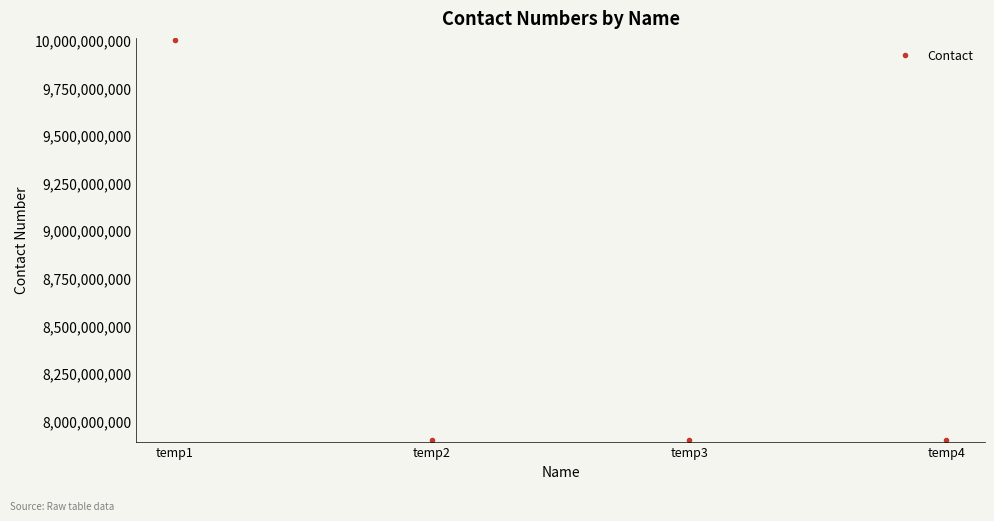

At which category does the data reach its first local peak?

temp3